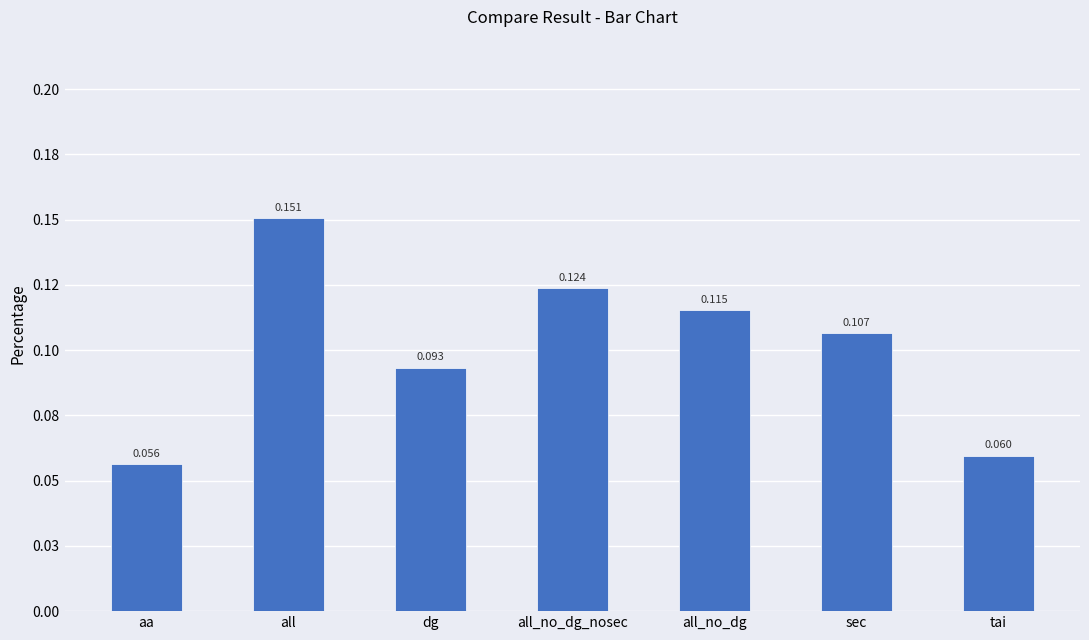

Are the bars horizontal?

No